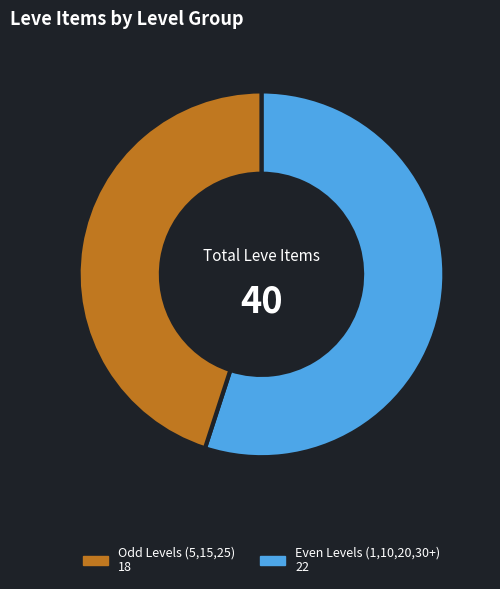

Does any single category account for the majority?

Yes